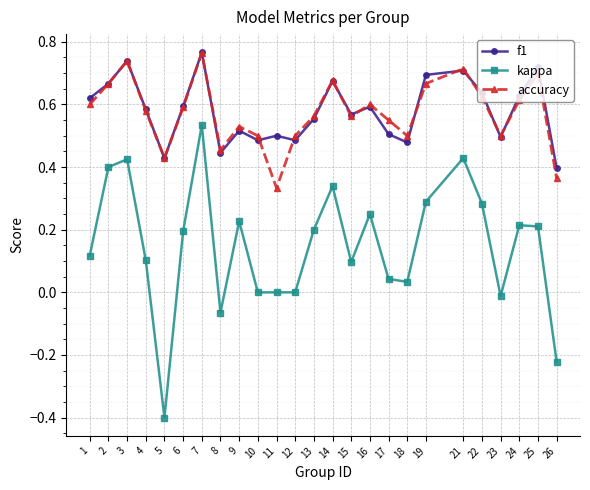

True or false: f1 and kappa cross at least once.

False